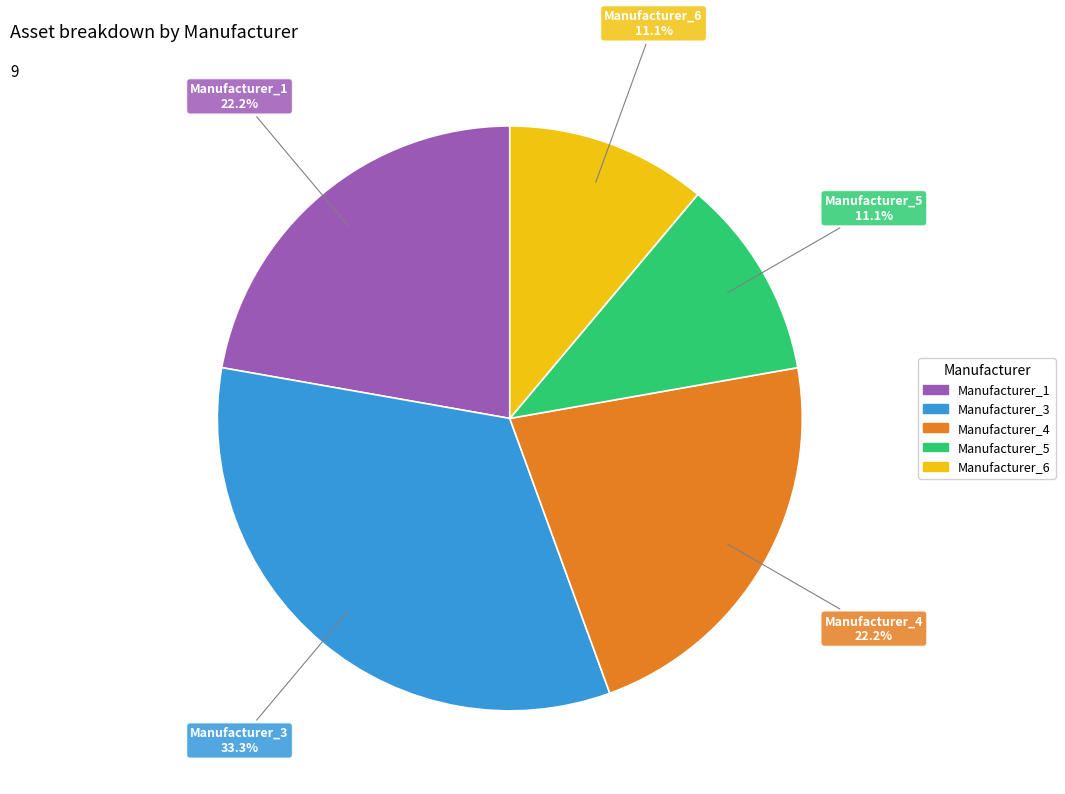

Is the sum of Manufacturer_4 and Manufacturer_5 greater than half?

No